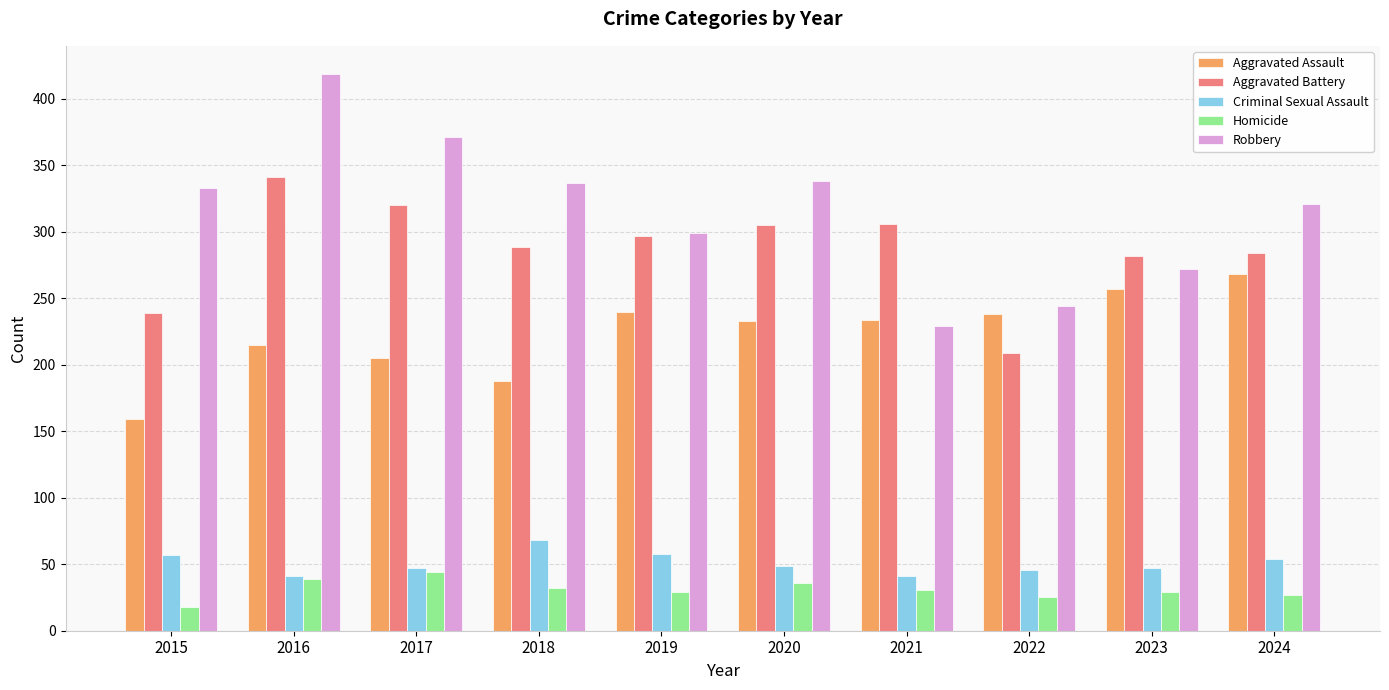

What is the total value across all series at 2022?

762